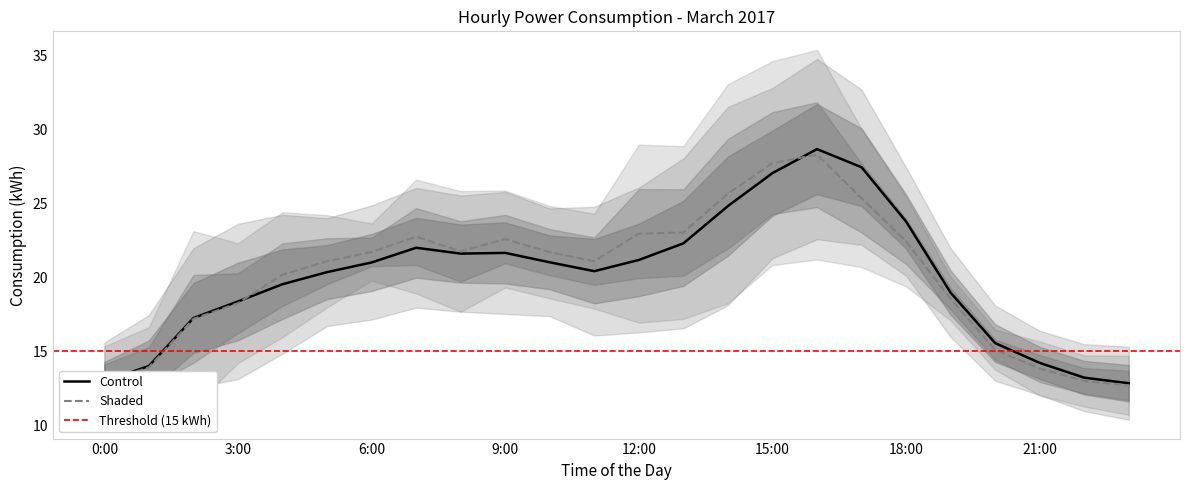

The value of Shaded at 6:00 is 21.7. True or false?

True